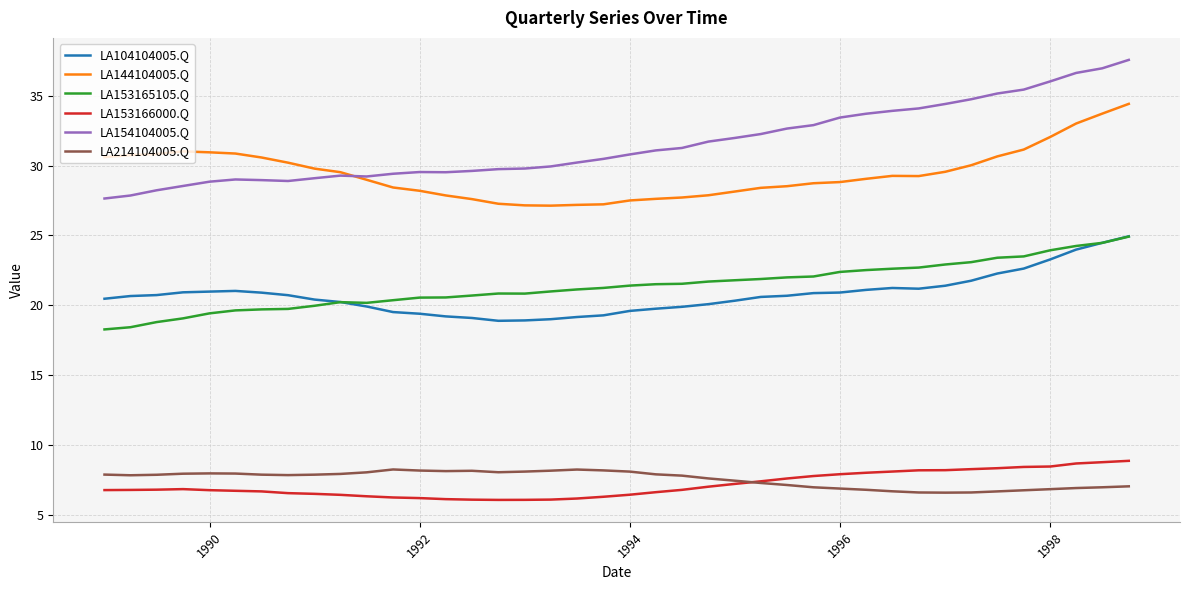

What are all the series names shown in the legend?

LA104104005.Q, LA144104005.Q, LA153165105.Q, LA153166000.Q, LA154104005.Q, LA214104005.Q